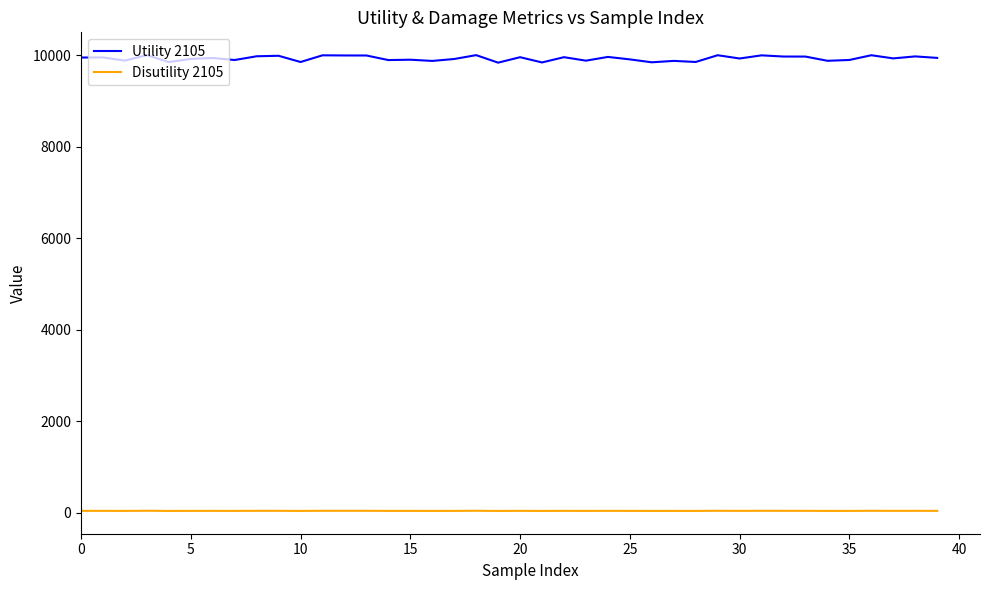

Count the number of data series in this chart.

2